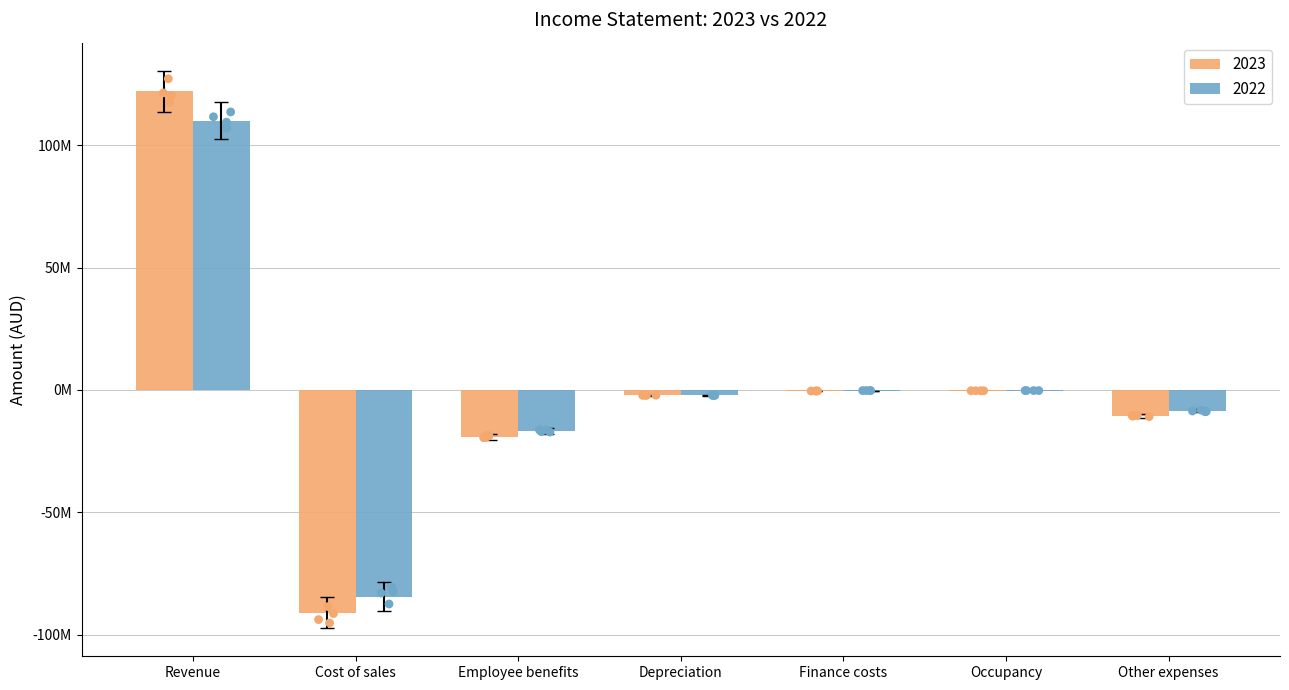

Which series contains the highest Y value?

2023